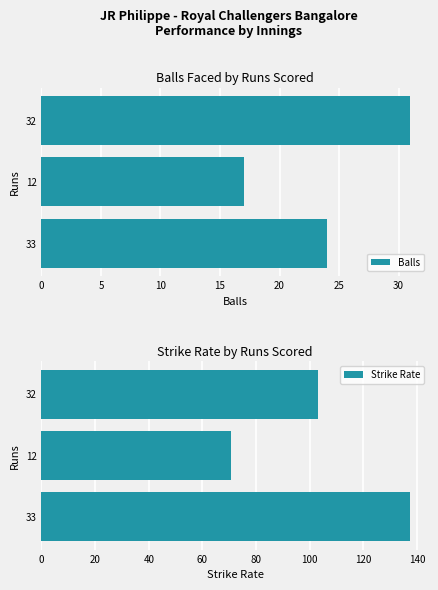

What is the sum of the Balls values at 33 and 12?

41